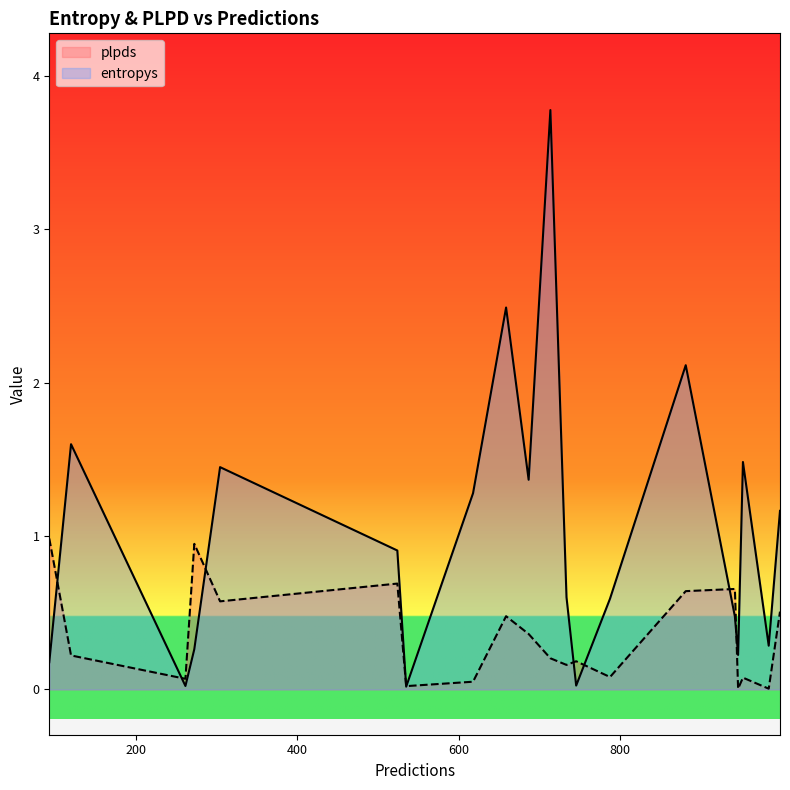

Which label corresponds to the largest value in the chart?

714